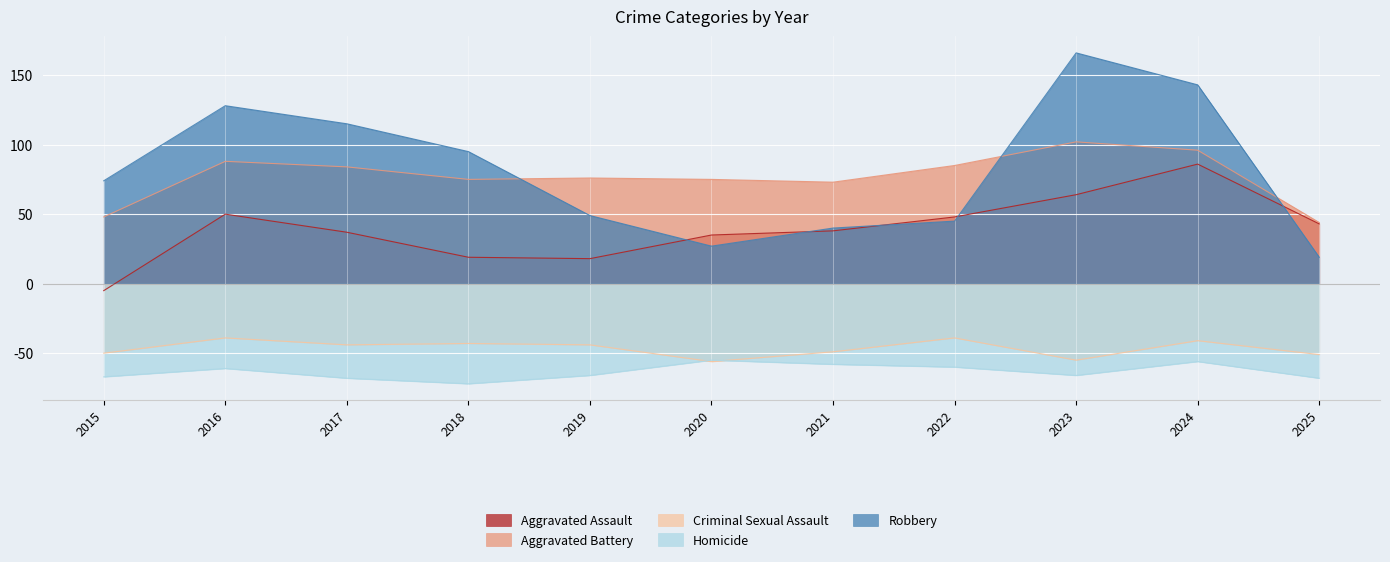

Between 2015 and 2025, which series saw the biggest shift?

Robbery